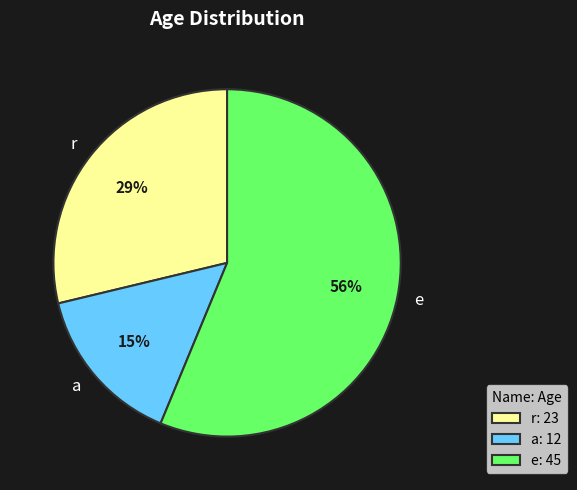

Count the number of slices in the pie.

3